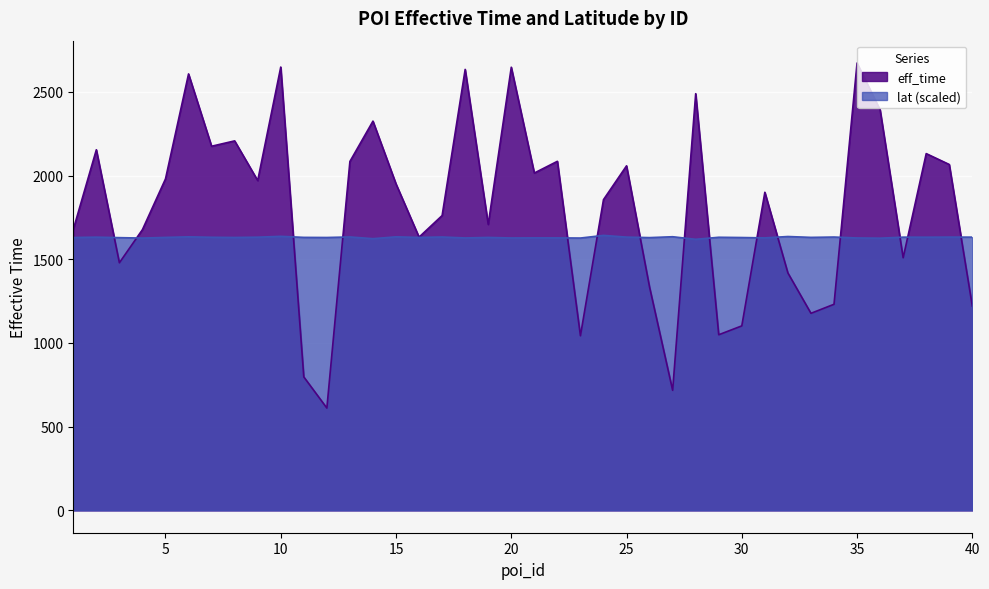

How many data points in eff_time are less than 1950?

20